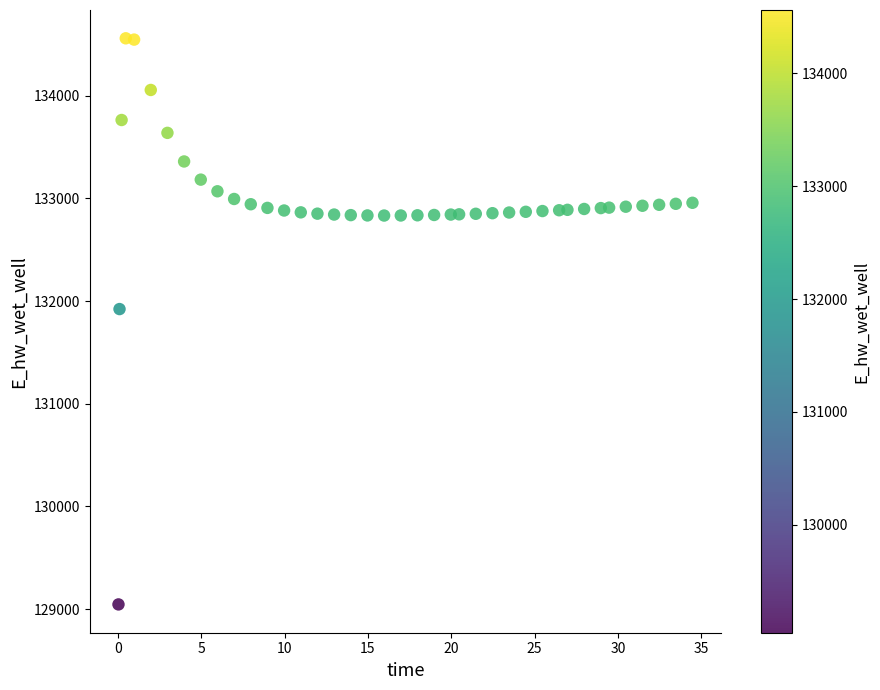

What is the range of Y values (max minus min)?

5514.6